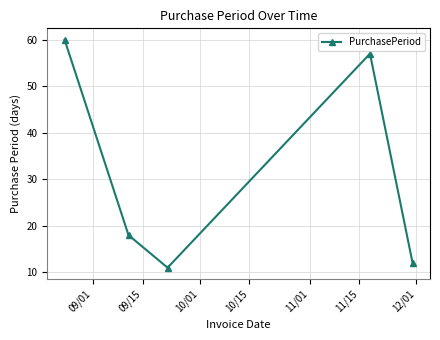

What is the difference between the maximum and minimum values?

49